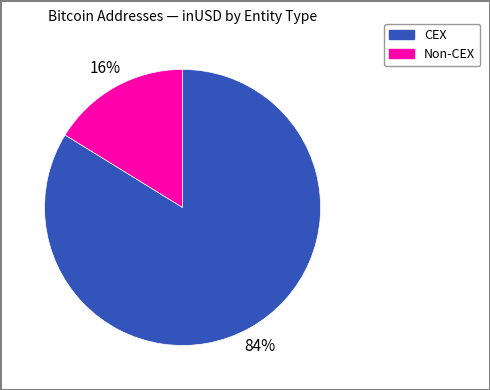

To the nearest percent, what is the difference between the largest and smallest slice percentages?

68%